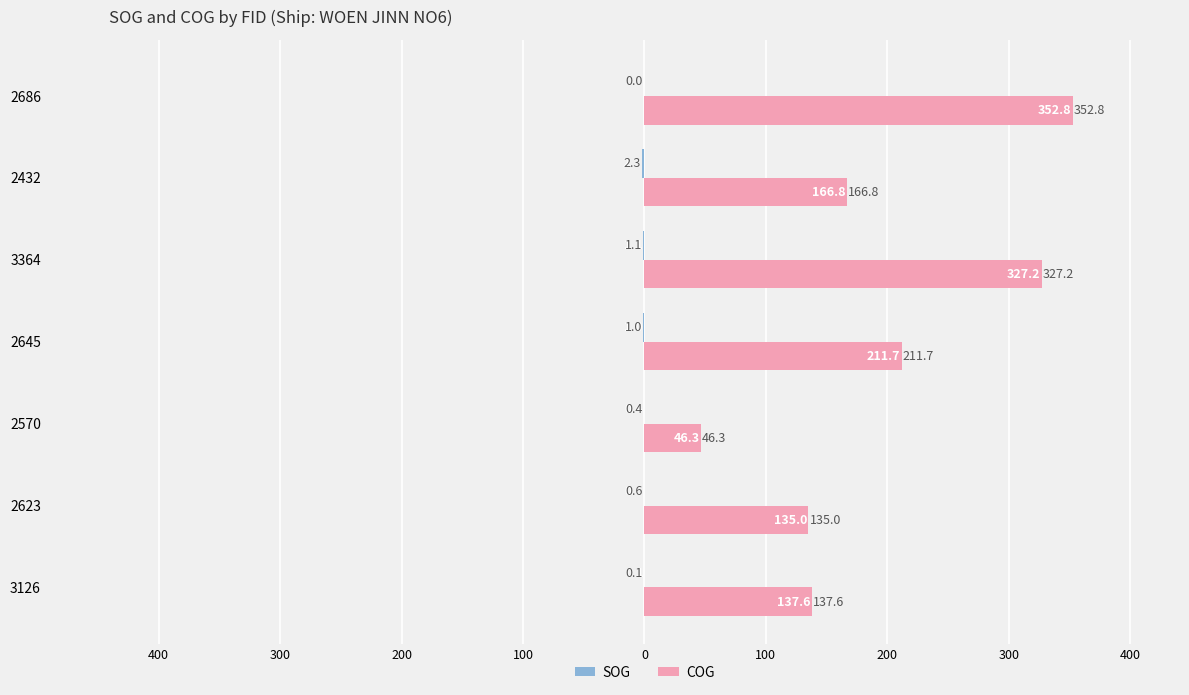

Rank the series by their maximum value, from highest to lowest.

COG, SOG